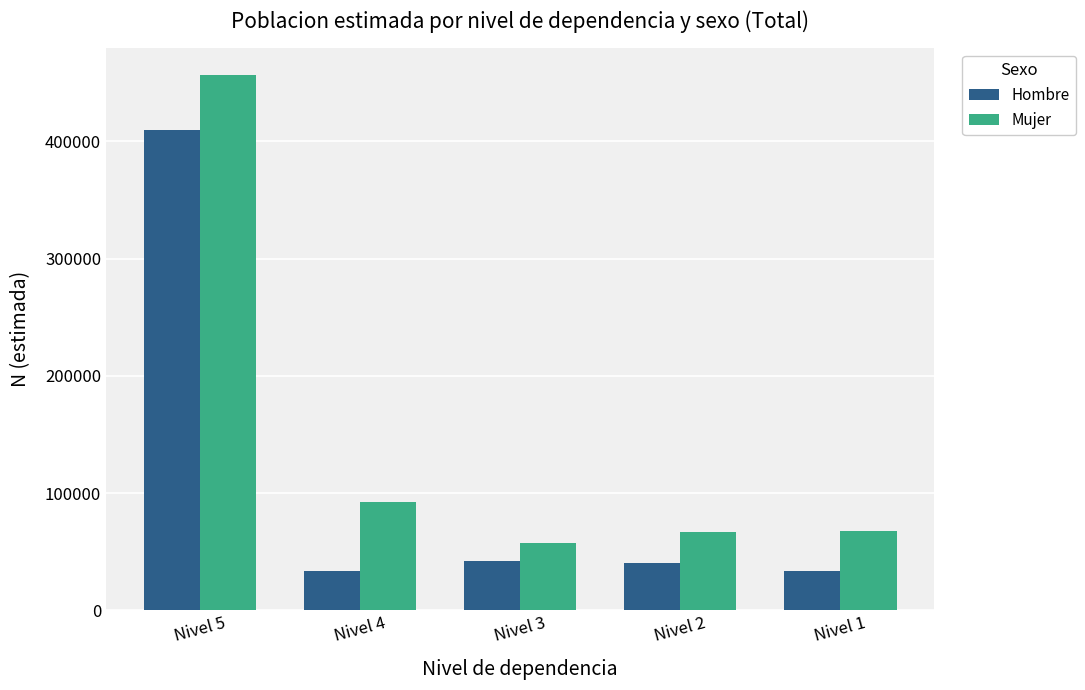

What is the difference between the highest and lowest values at Nivel 4?

58609